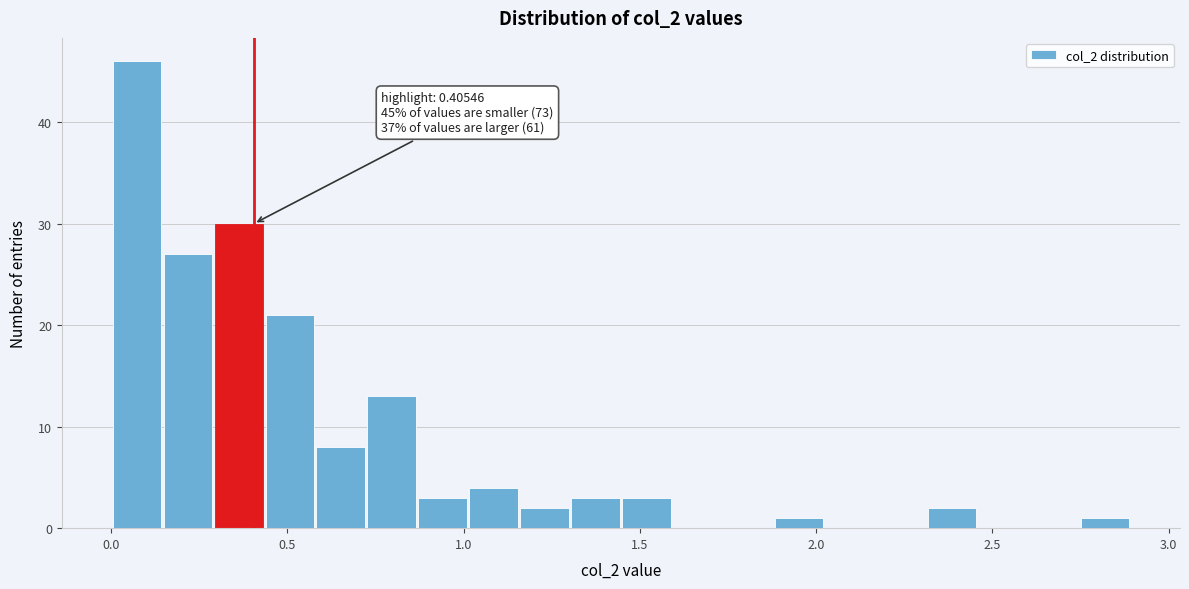

Read against the x-axis, roughly where is the centre of the tallest bar?

0.05